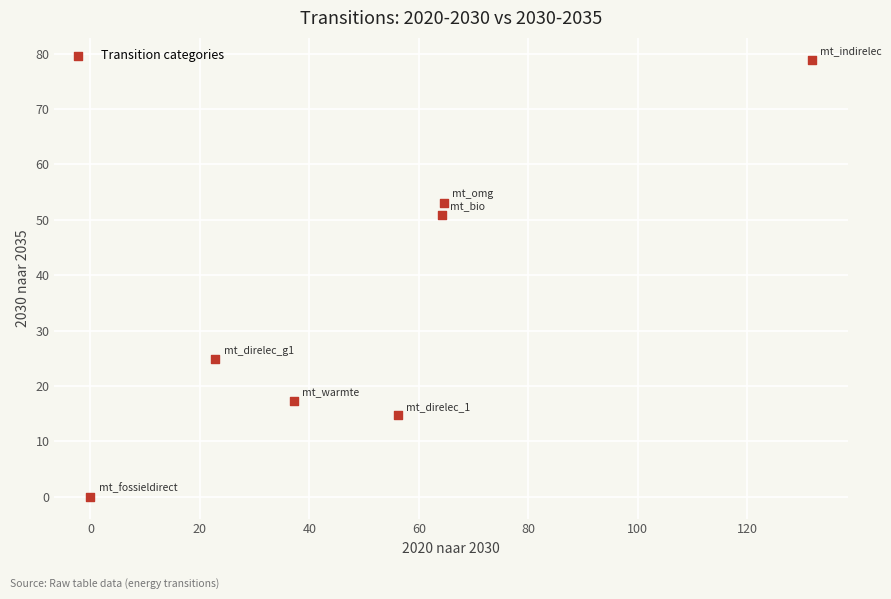

What is the average X value?

53.8